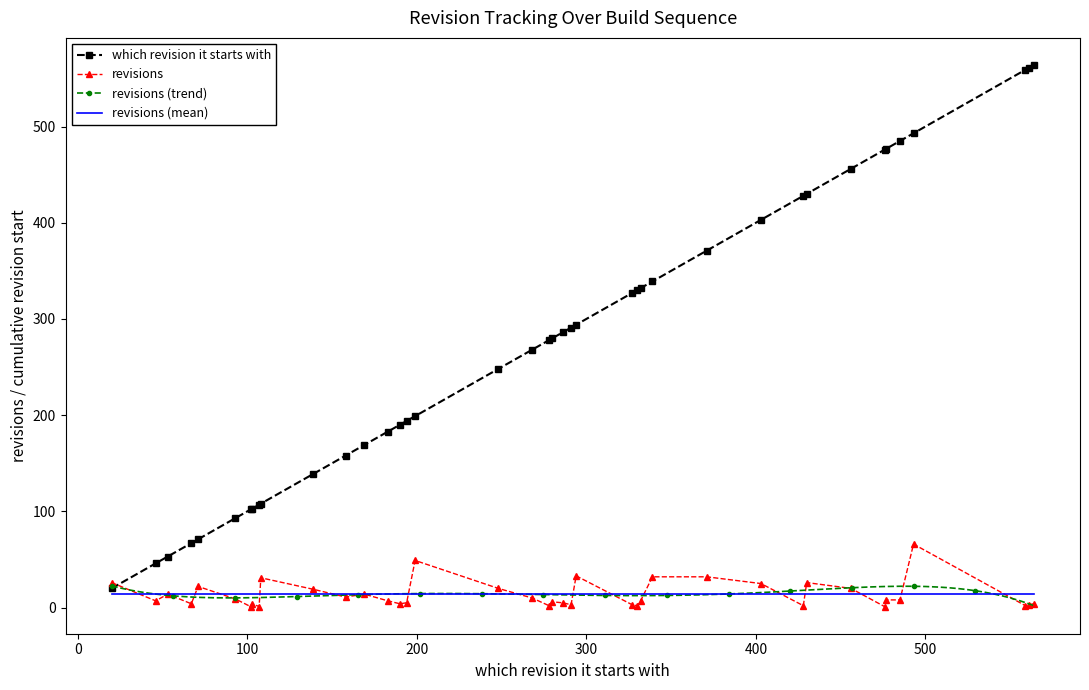

What is the greatest value displayed?

564